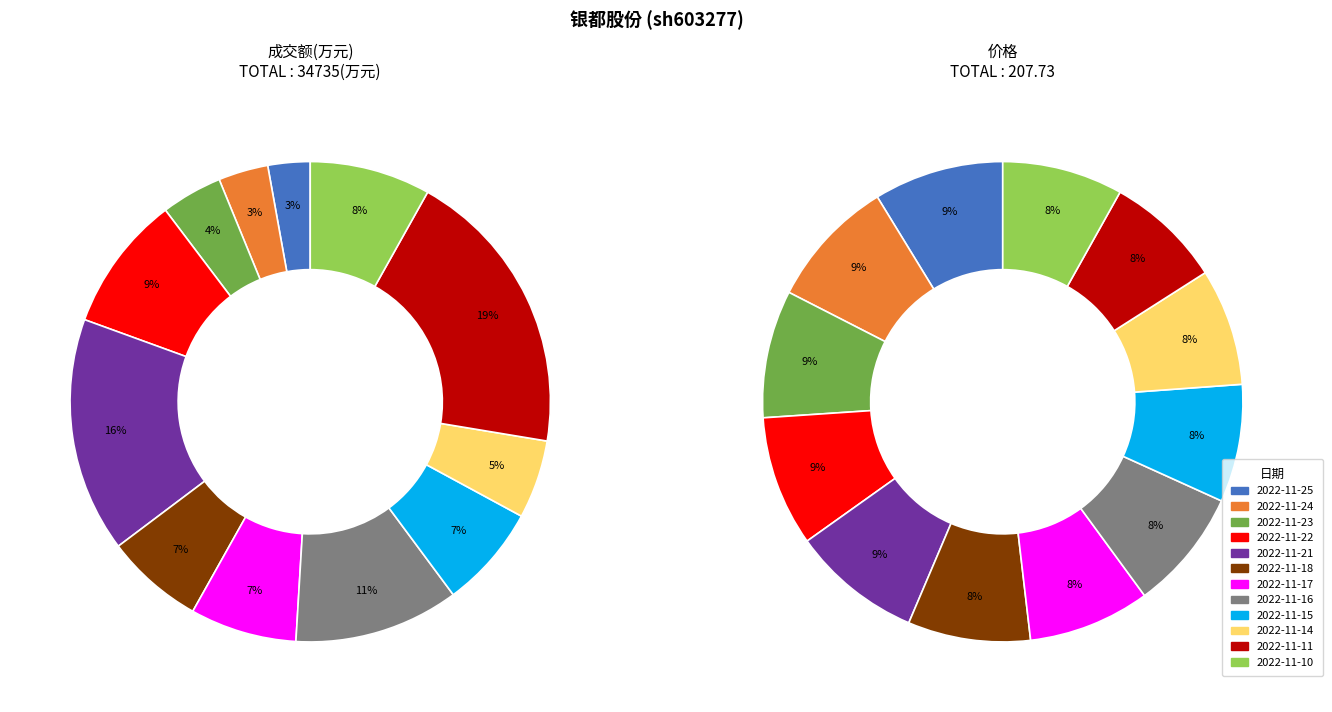

To the nearest percent, what is the combined percentage of 2022-11-18 and 2022-11-15?

14%